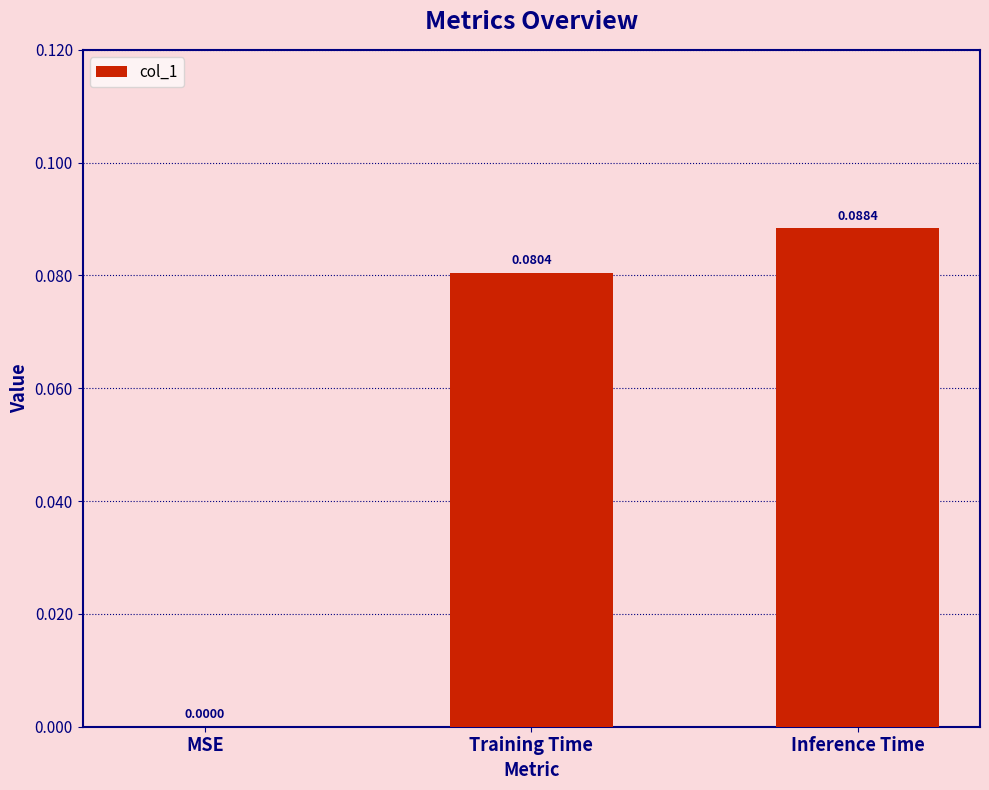

Between MSE and Training Time, which is larger?

Training Time